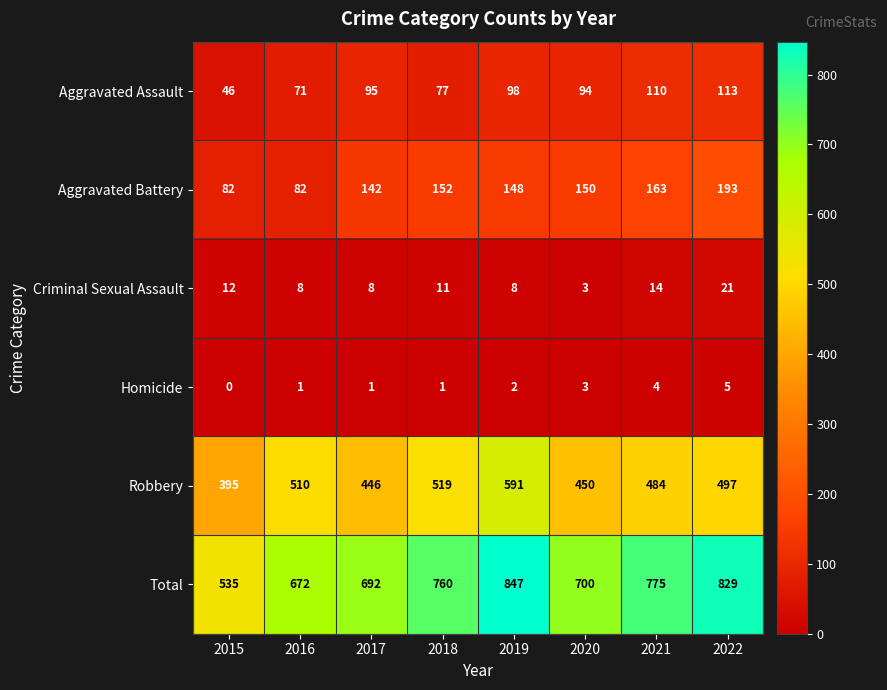

What is the greatest value displayed?

847